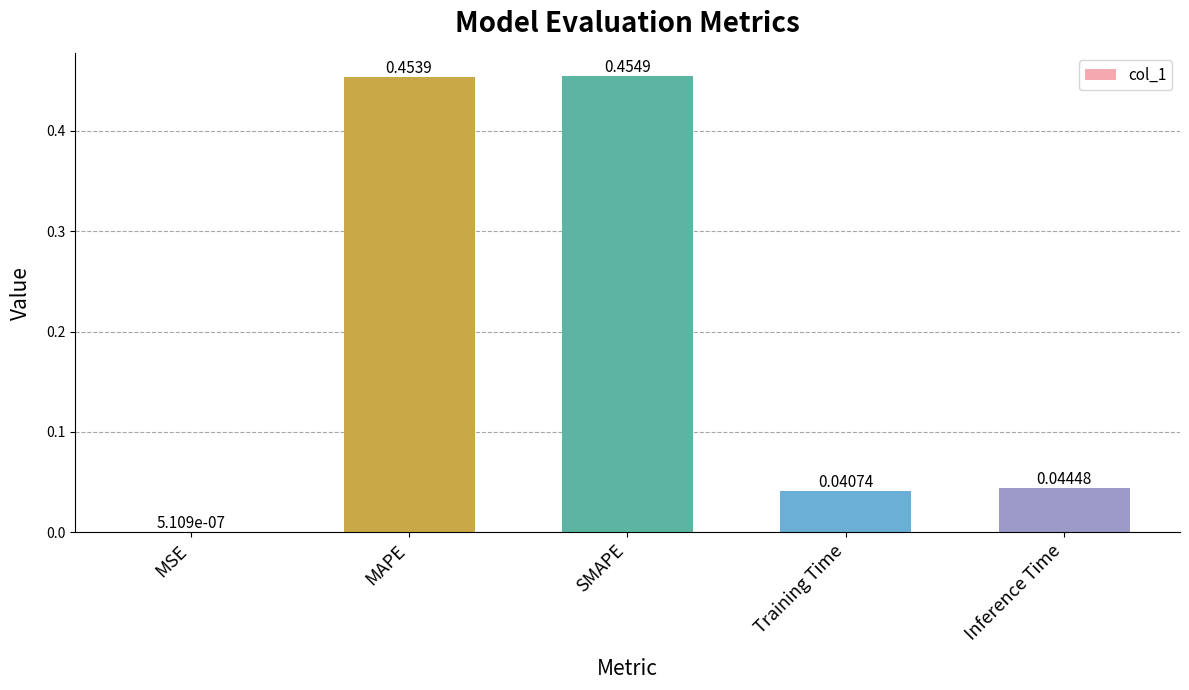

What is the sum of all values?

1.0